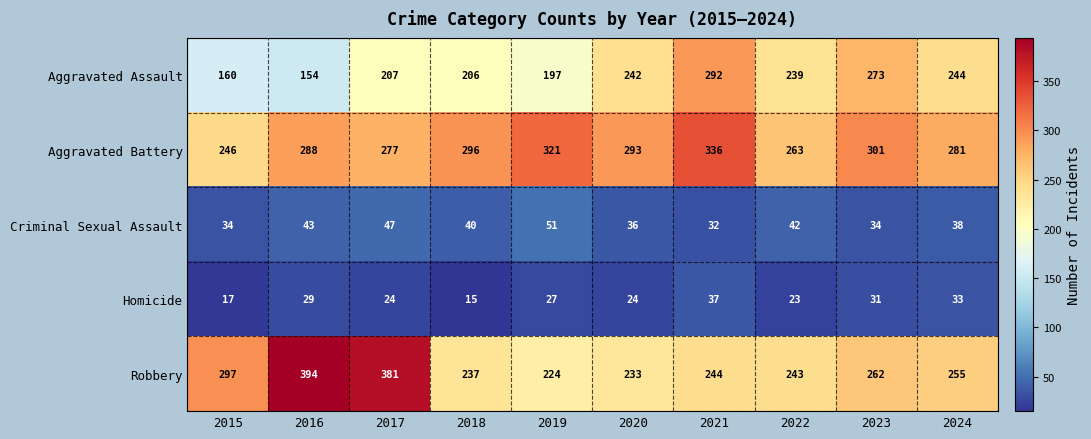

Count the number of data series in this chart.

5